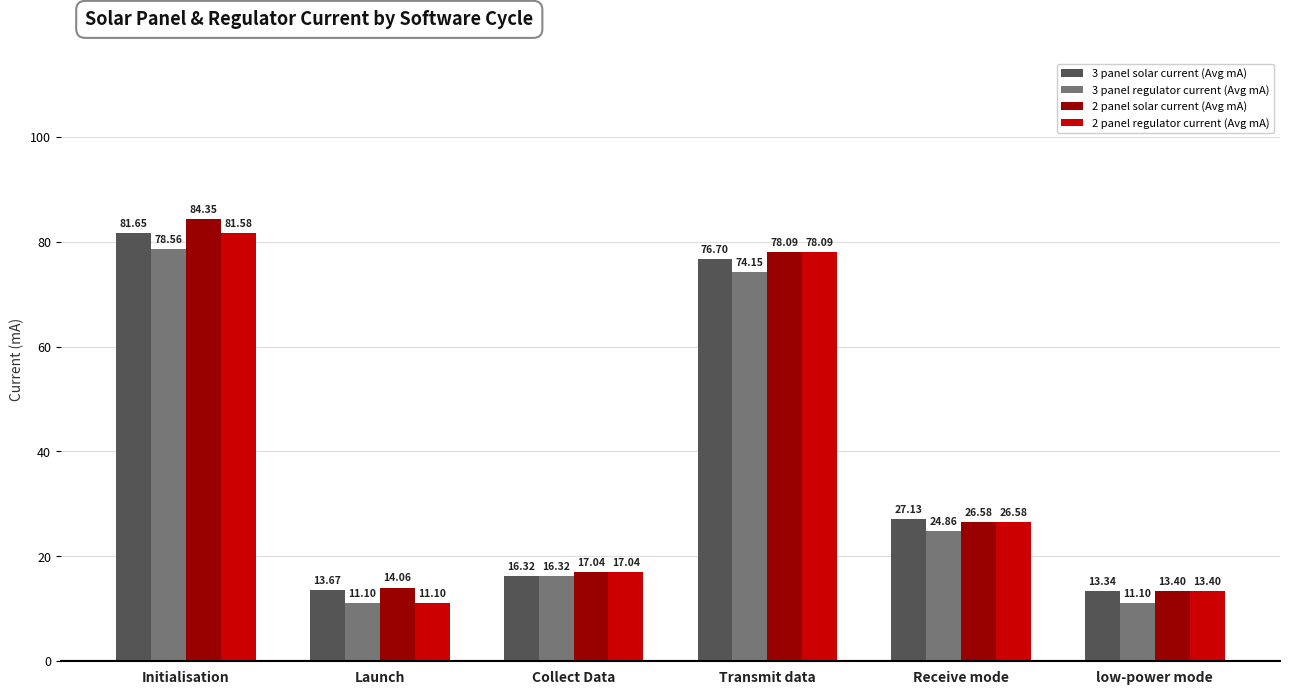

What is the smallest value displayed?

11.1